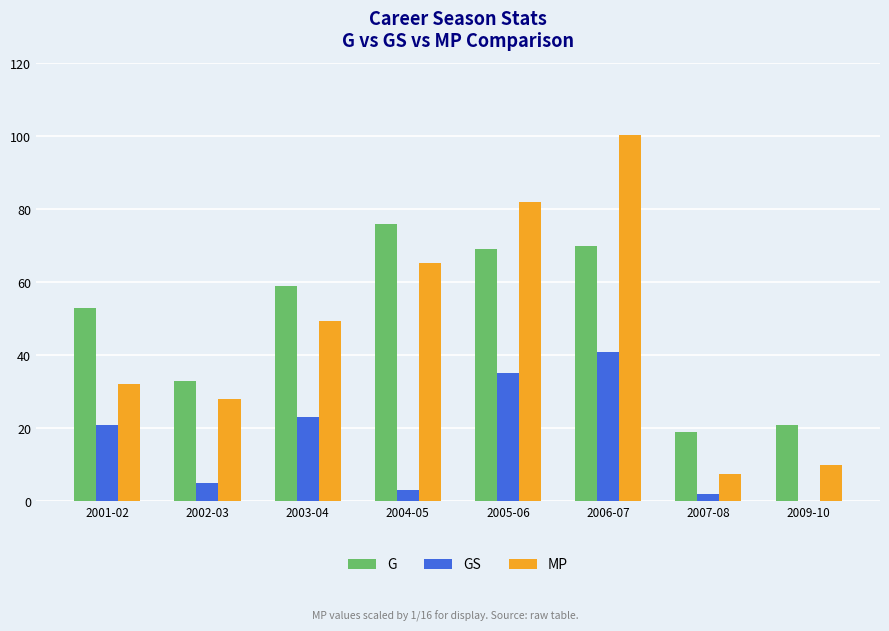

What value does the GS series have at 2003-04?

23.0